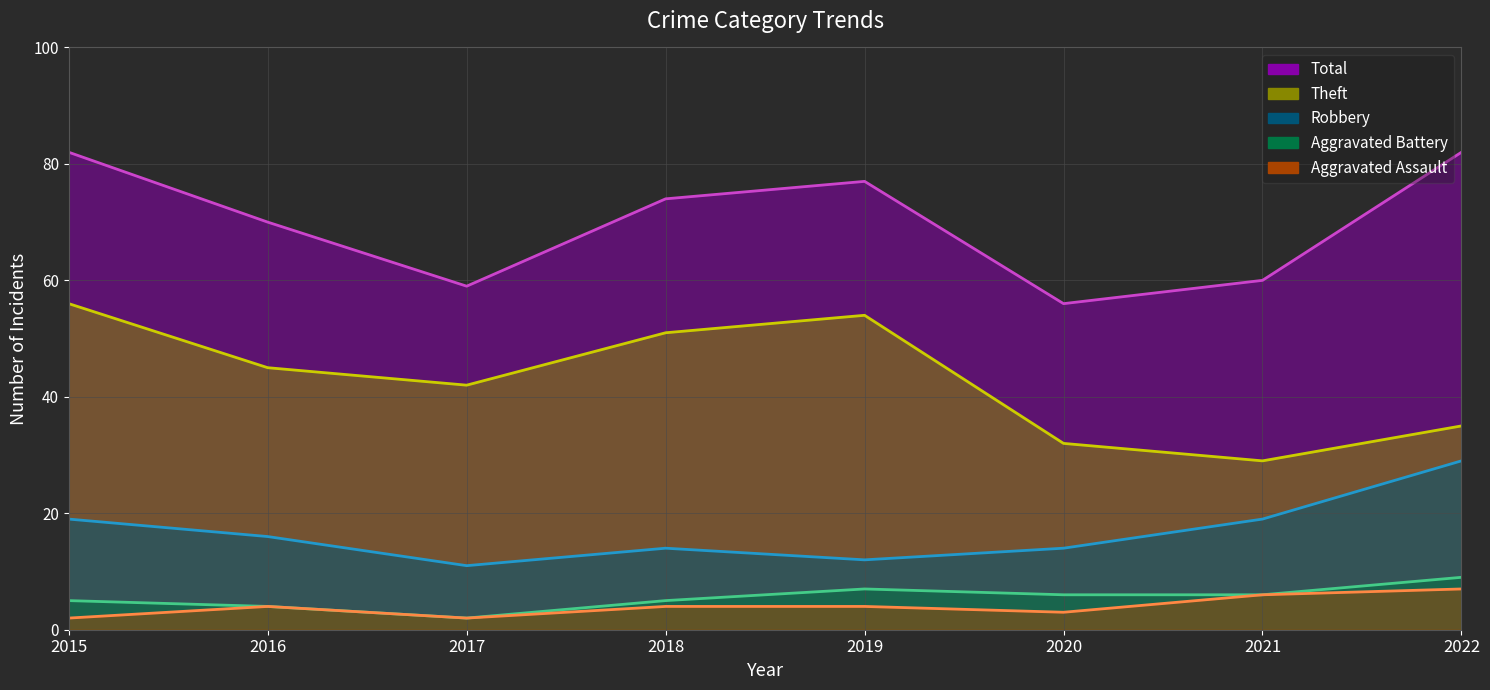

What is the value of the Robbery point at the 5th from the left?

12